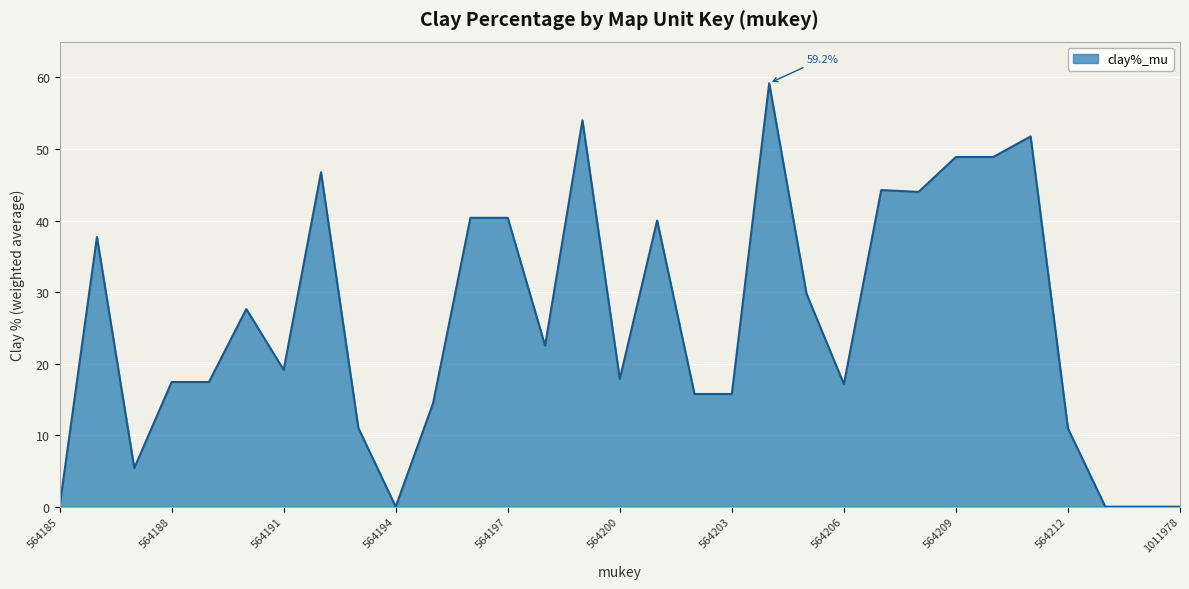

What is the difference between the maximum and minimum values?

59.2